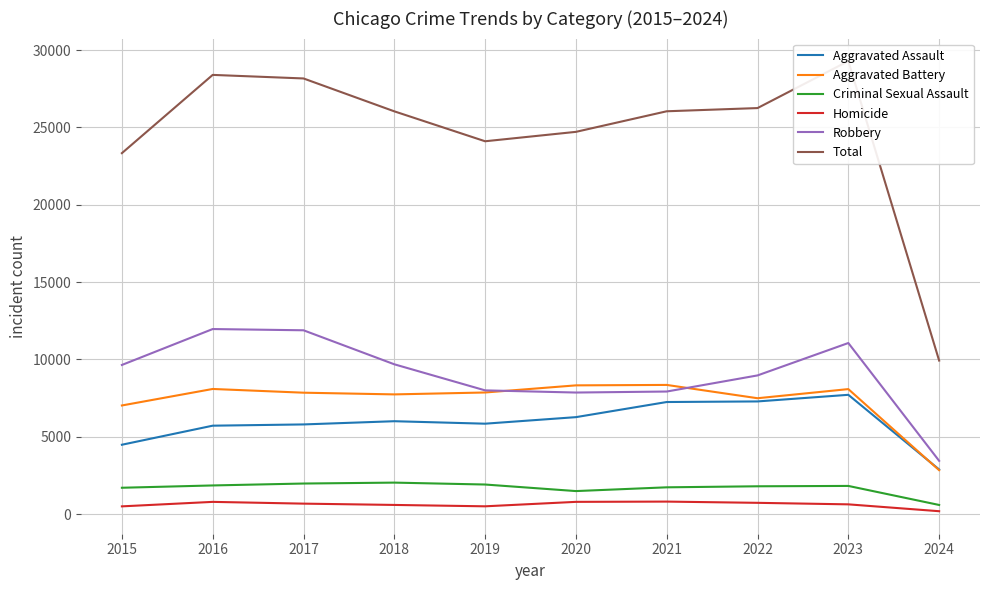

What are all the series names shown in the legend?

Aggravated Assault, Aggravated Battery, Criminal Sexual Assault, Homicide, Robbery, Total